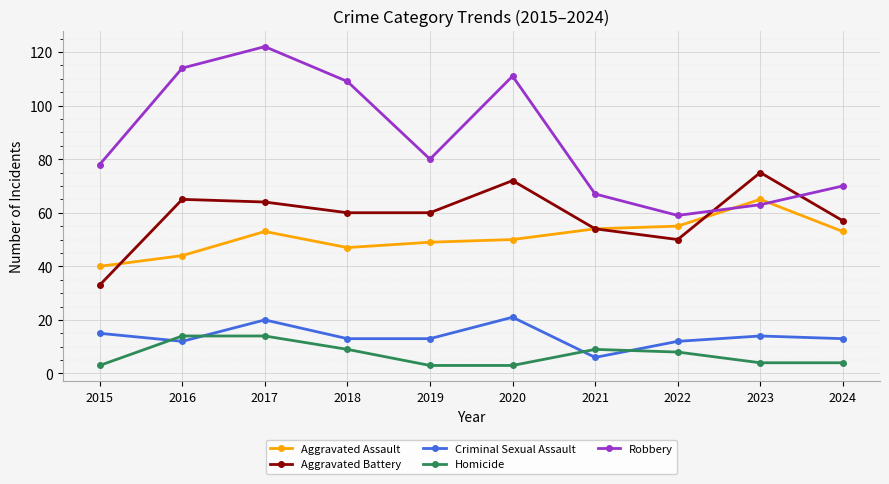

Reading left to right, what are all the values shown in this chart?

Aggravated Assault: 40	44	53	47	49	50	54	55	65	53
Aggravated Battery: 33	65	64	60	60	72	54	50	75	57
Criminal Sexual Assault: 15	12	20	13	13	21	6	12	14	13
Homicide: 3	14	14	9	3	3	9	8	4	4
Robbery: 78	114	122	109	80	111	67	59	63	70